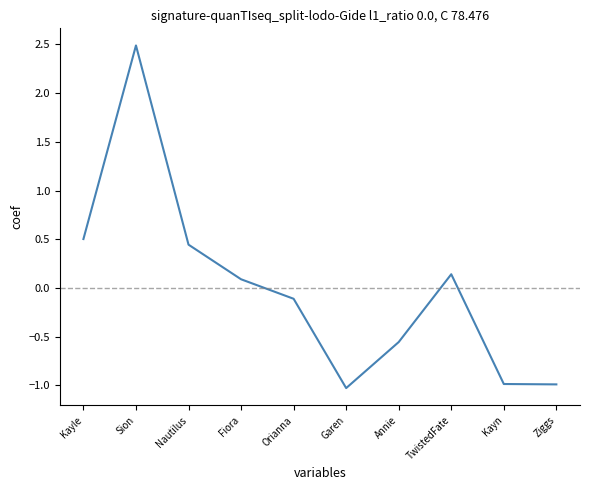

Is this an area chart (filled region under the line)?

No